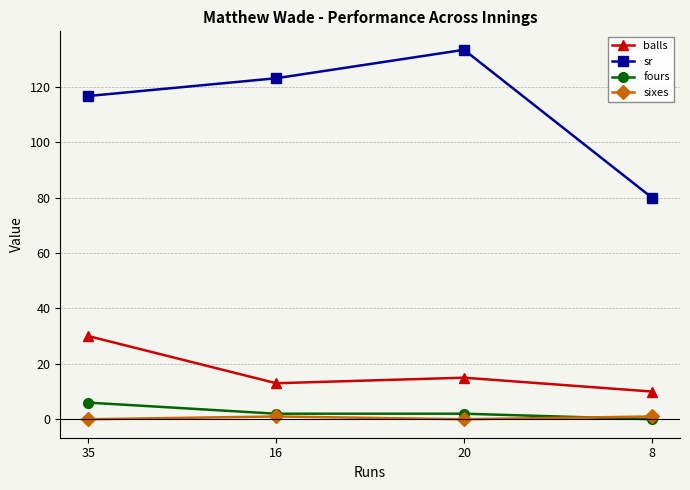

What is the label of the 4th point from the left?

8